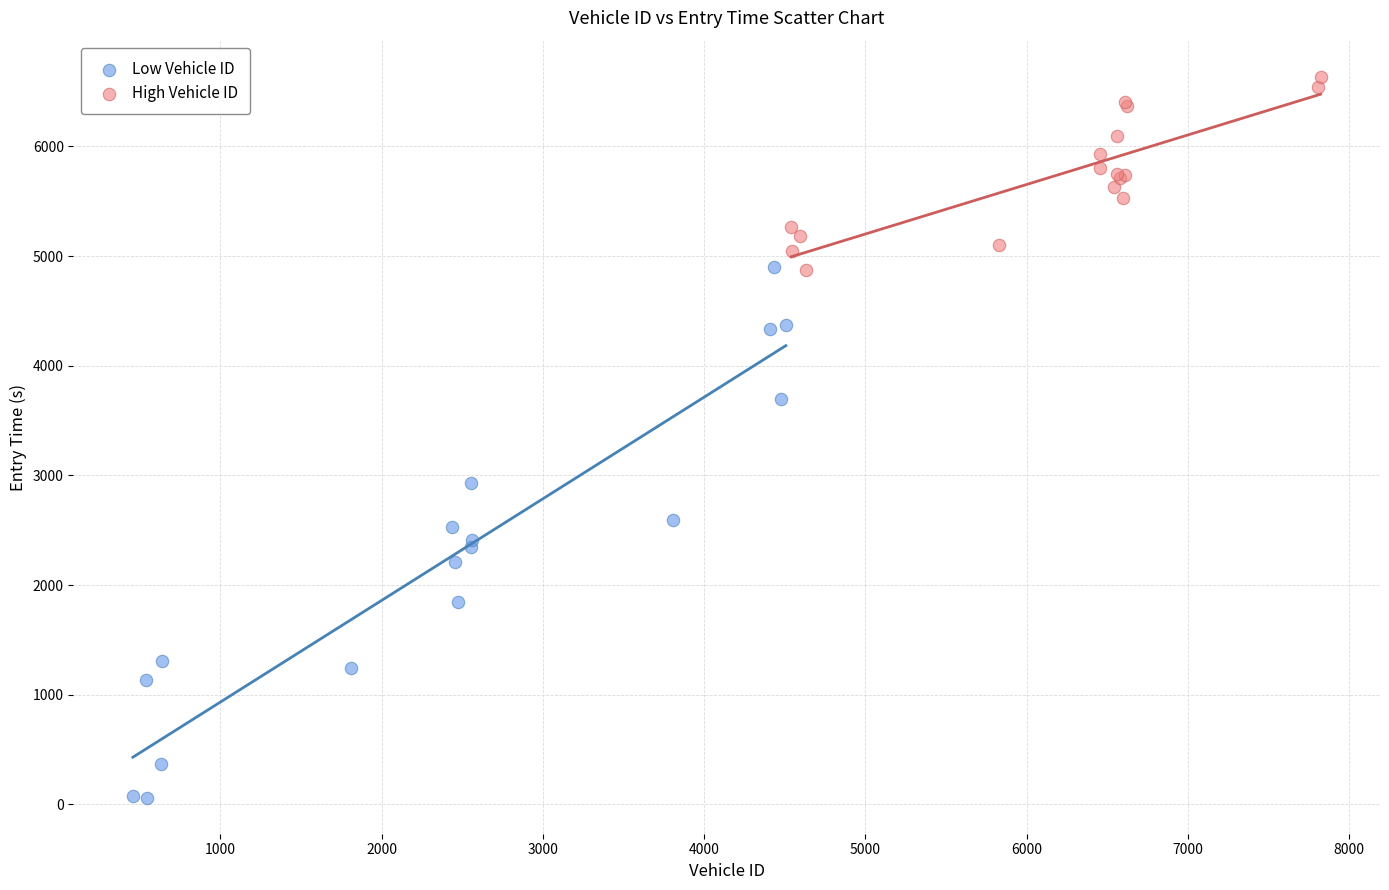

What are all the series names shown in the legend?

Low Vehicle ID, High Vehicle ID